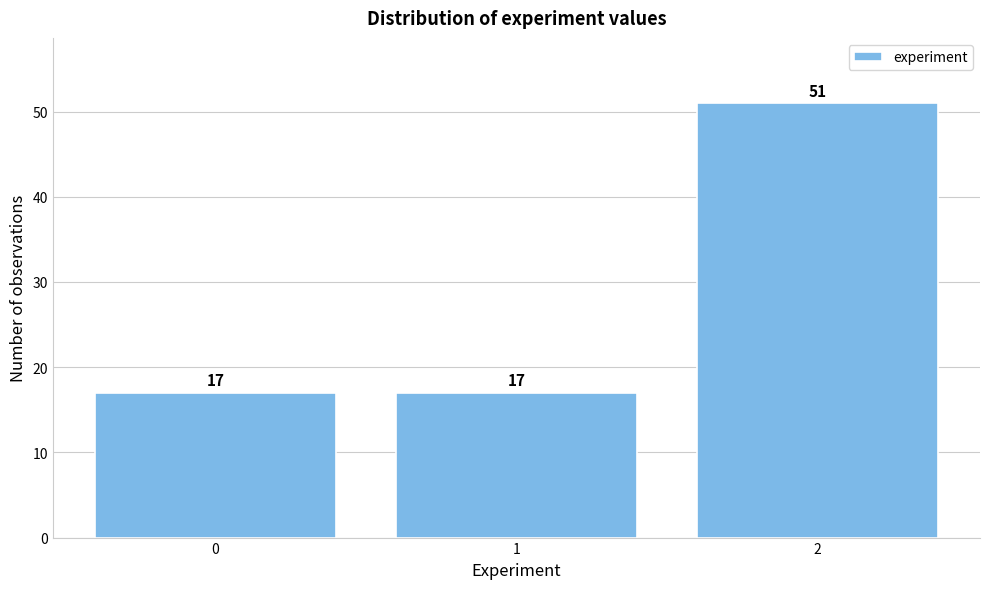

Reading left to right, list all the values displayed in this chart.

17	17	51